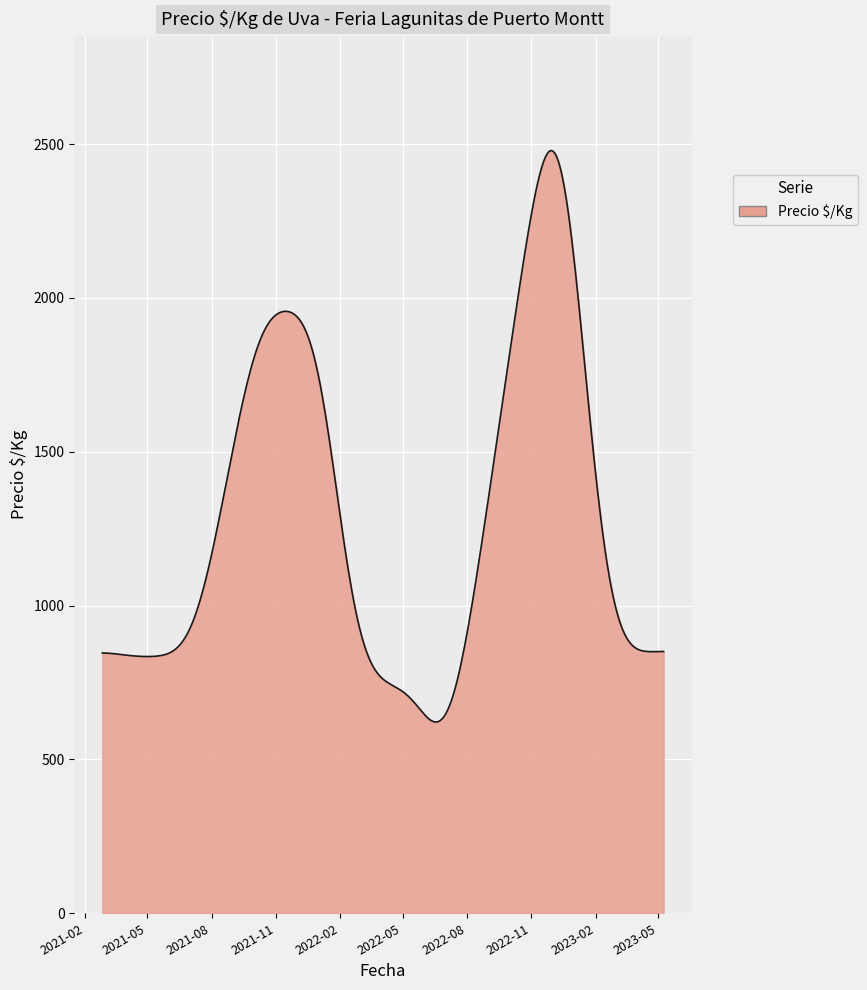

What is the smallest value displayed?

621.6